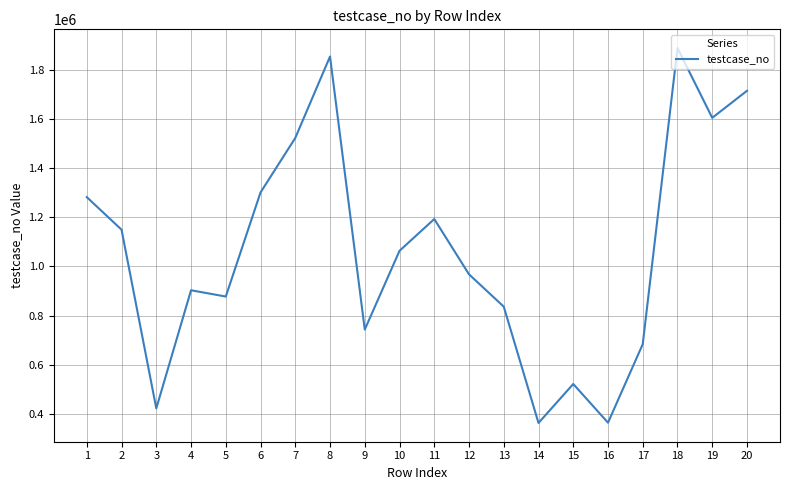

Is it true that the value at 18 is 1887378?

True